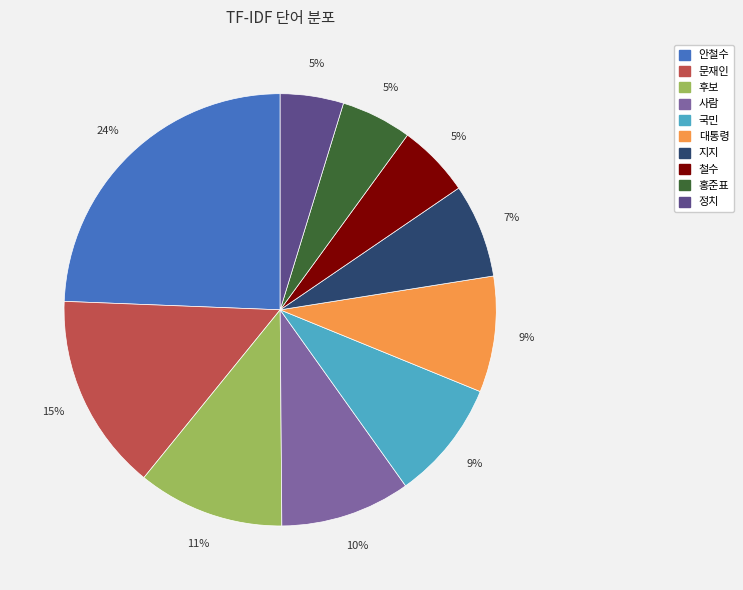

Is the sum of 안철수 and 후보 greater than half?

No